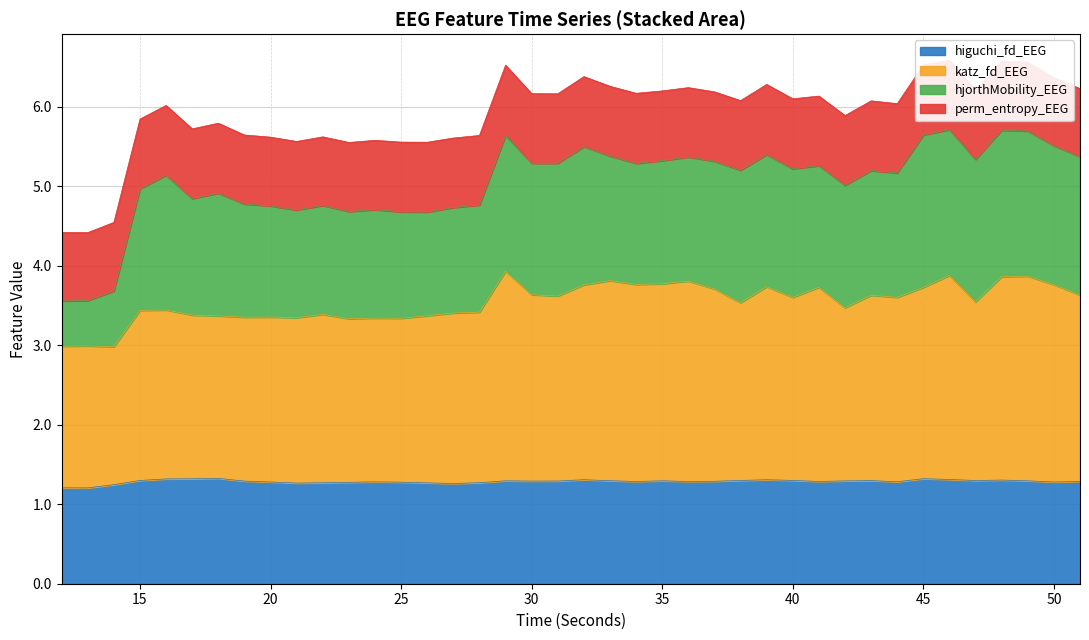

The higuchi_fd_EEG series shows 2.3 at 40. True or false?

False